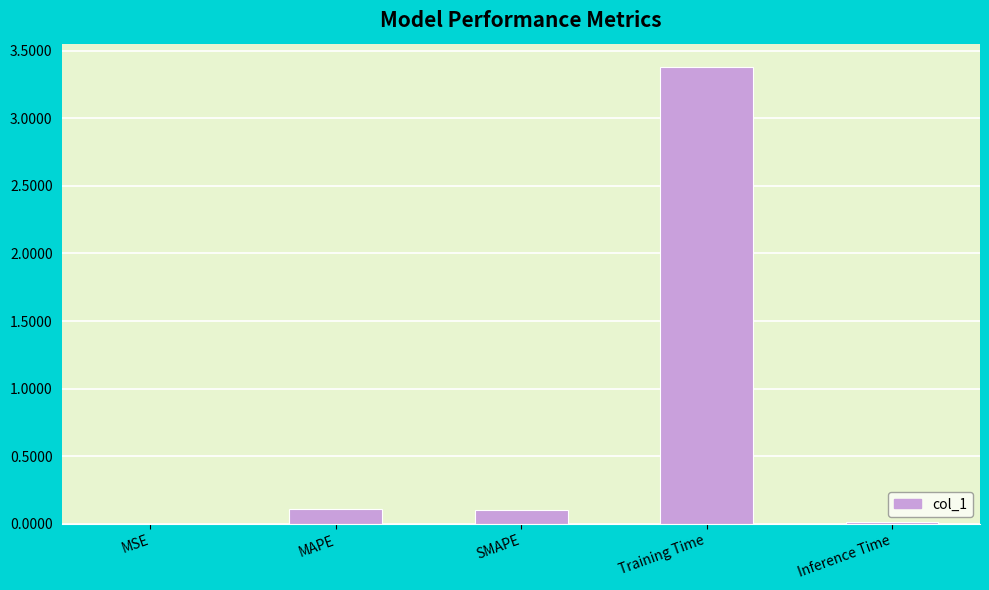

What is the change in value from SMAPE to Training Time?

+3.3